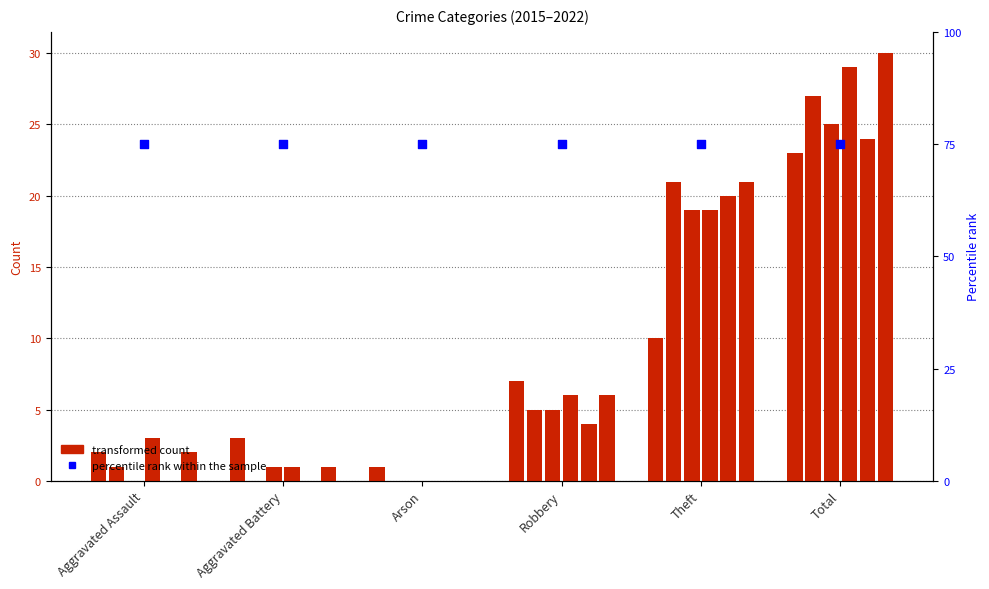

At how many categories does at least one series exceed 28?

1